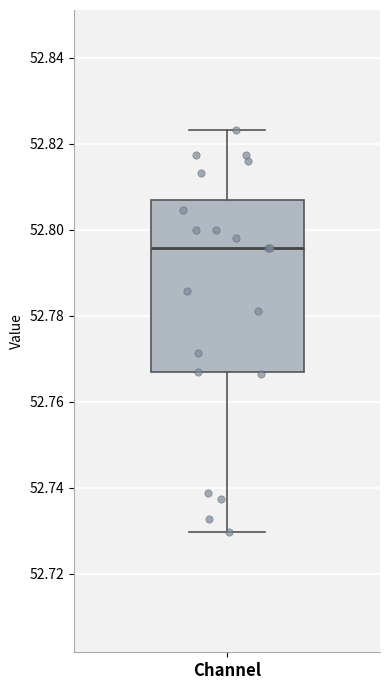

Read this box plot against the y-axis: the position of the median line, the range covered by the box, and the ends of both whiskers. The values are not printed on the chart, so give them approximately, as read against the axis.

median 52.796, box 52.766 to 52.806, whiskers 52.730 to 52.824